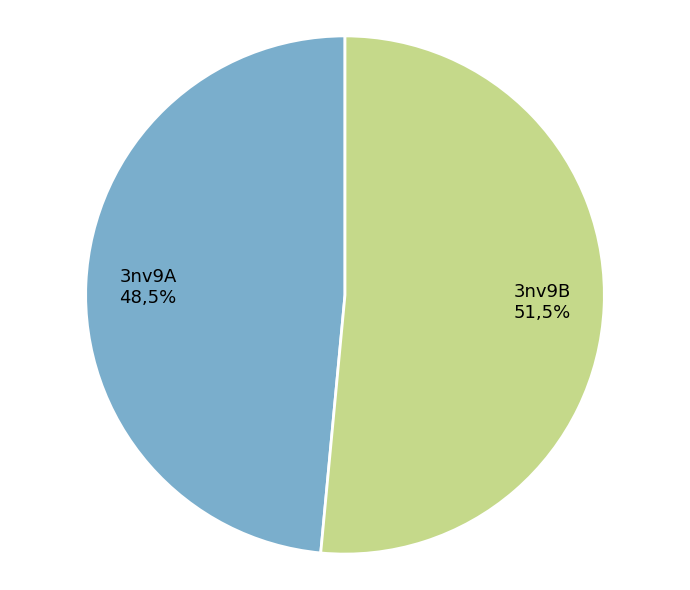

To the nearest percent, what portion does 3nv9B represent?

51%